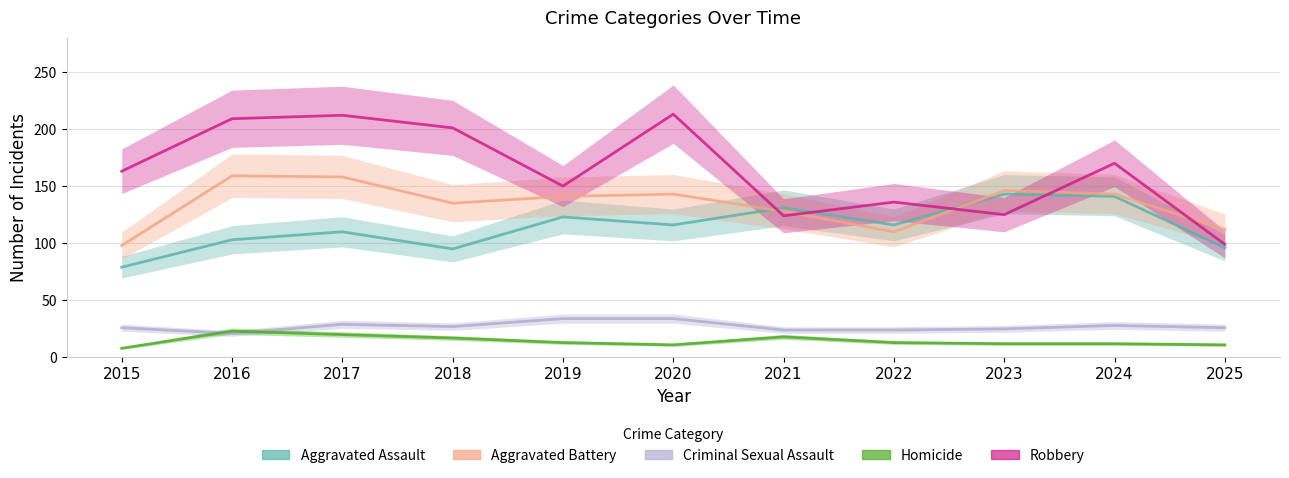

What is the value of the Aggravated Battery point at the 7th from the left?

128